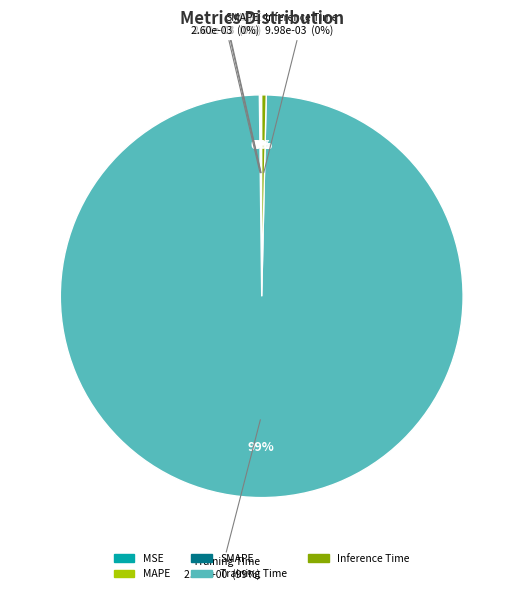

How many segments does this pie chart have?

5